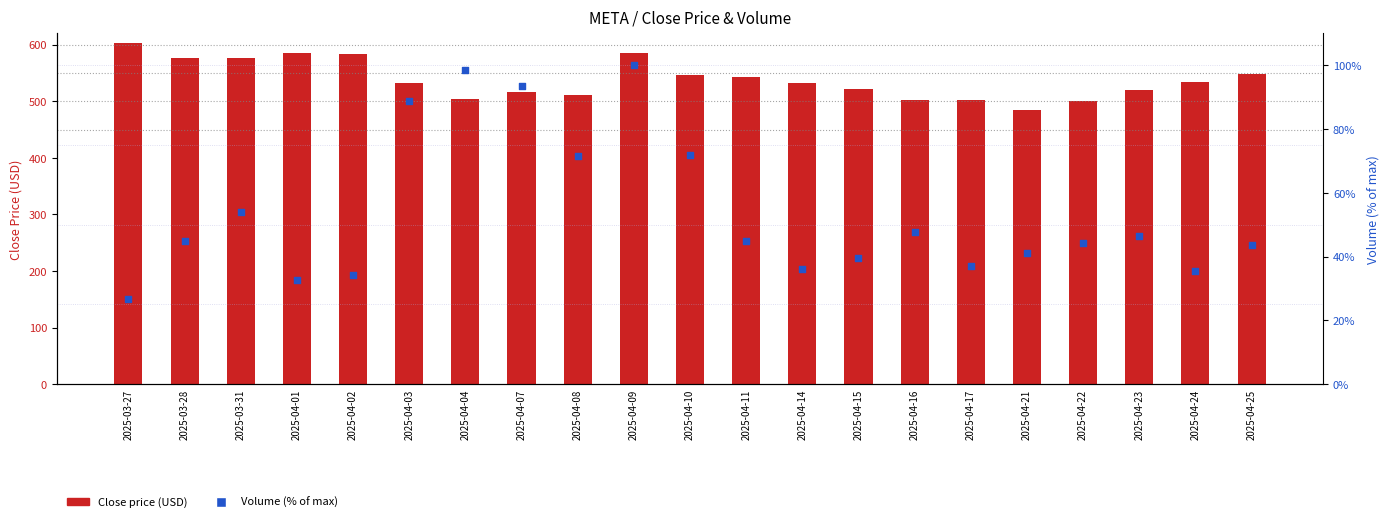

Is the value of Close price (USD) at 2025-04-23 greater than the value of Volume (% of max) at 2025-03-28?

Yes